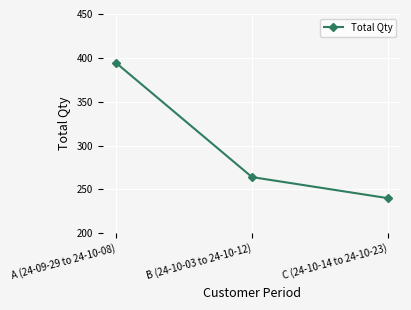

What is the label of the 3rd point from the right?

A (24-09-29 to 24-10-08)